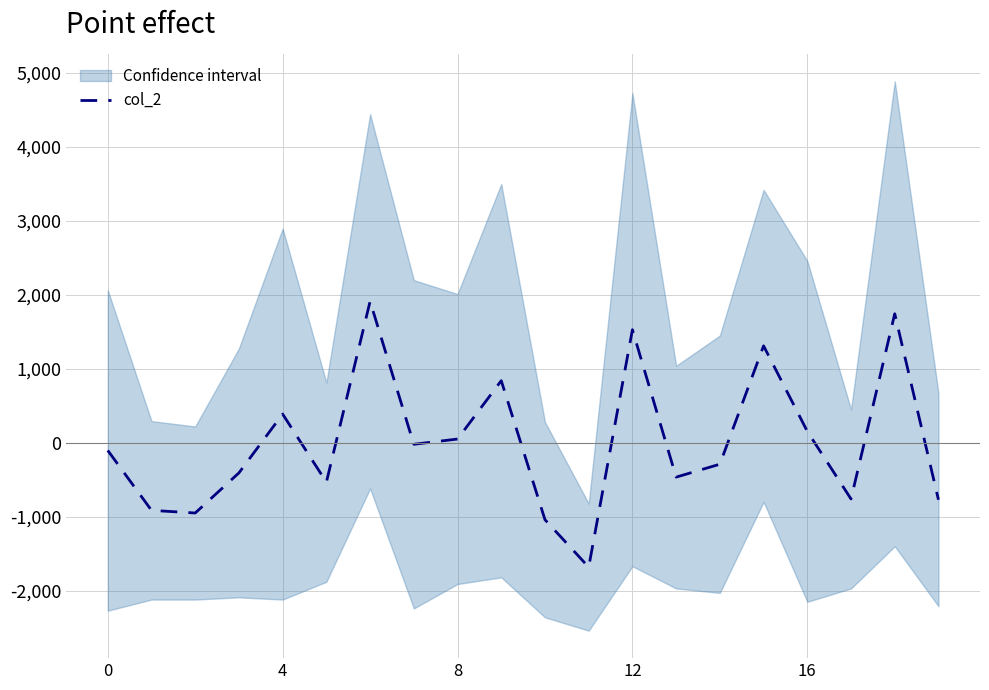

What is the value of the 15th point from the left?

-289.2